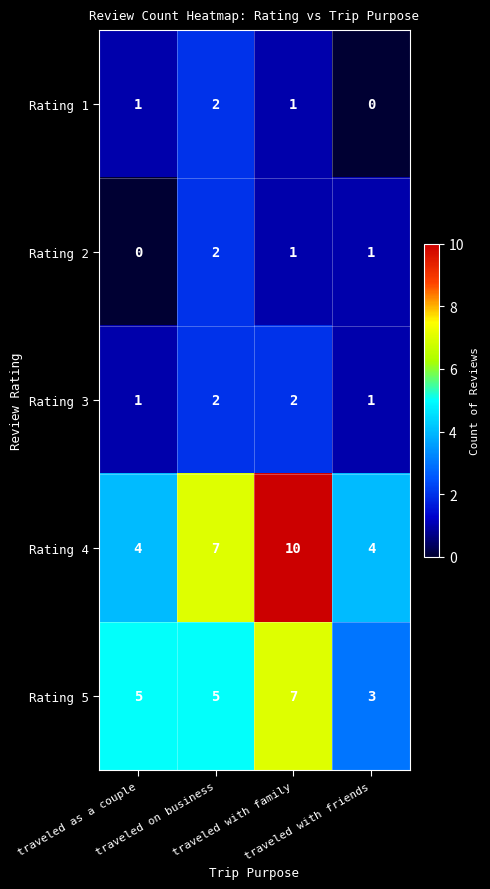

What is the greatest value displayed?

10